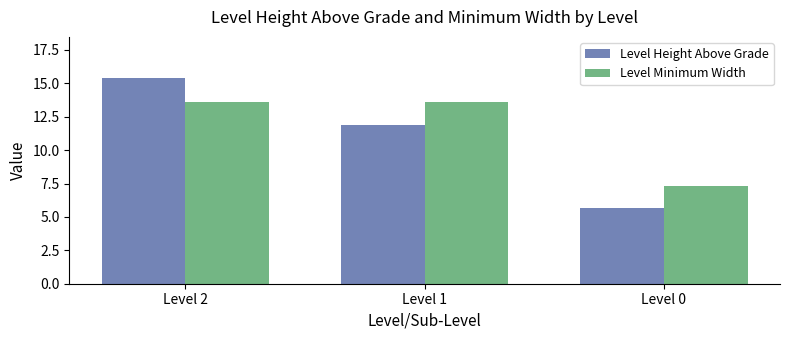

What is the lowest value of the Level Minimum Width series?

7.3